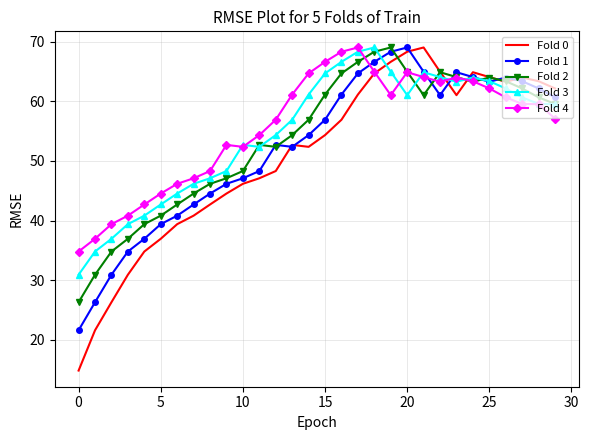

What is the maximum value for Fold 3?

69.0